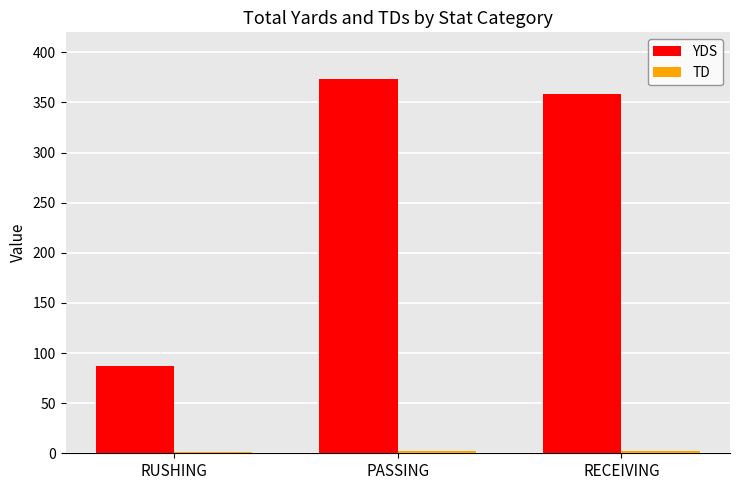

Which series changed the most between RUSHING and PASSING?

YDS